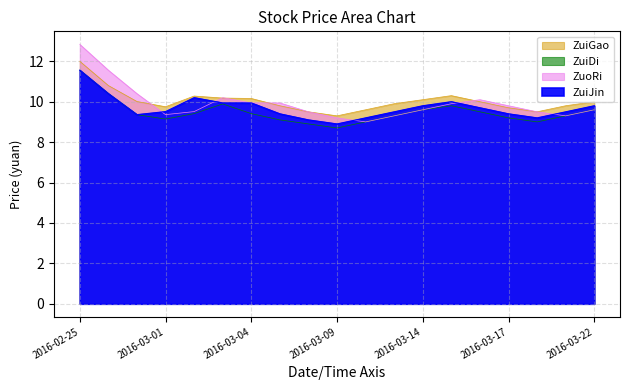

What position from the right is 2016-02-29?

17